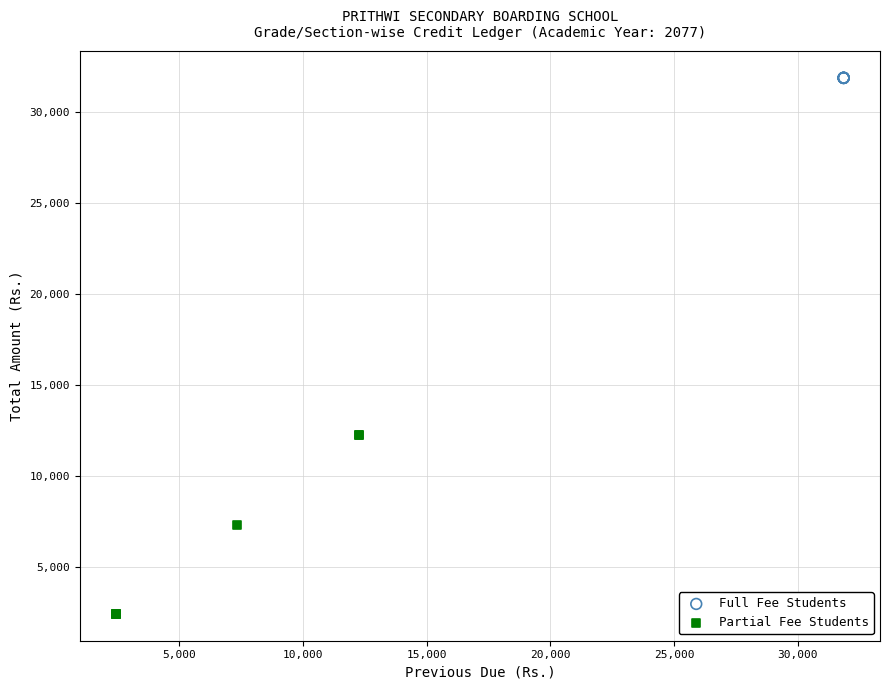

Which series reaches the maximum Y coordinate?

Full Fee Students